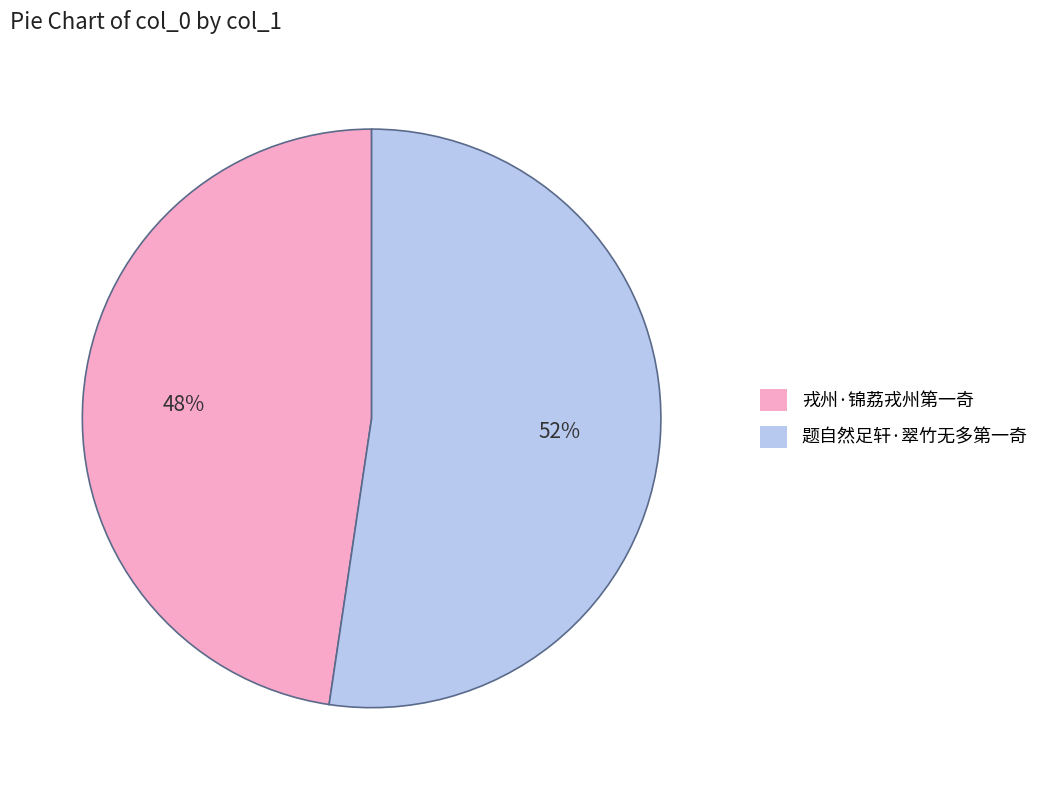

Is there a majority slice in this chart?

Yes